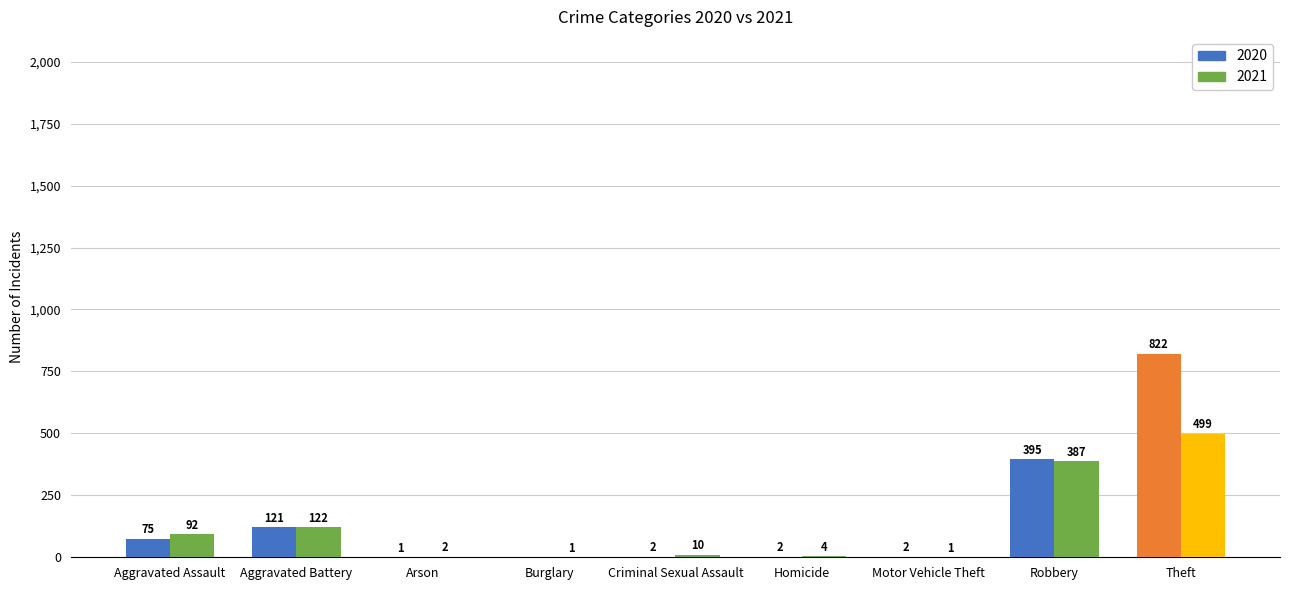

Where does the 2020 series first go above 2?

Aggravated Assault